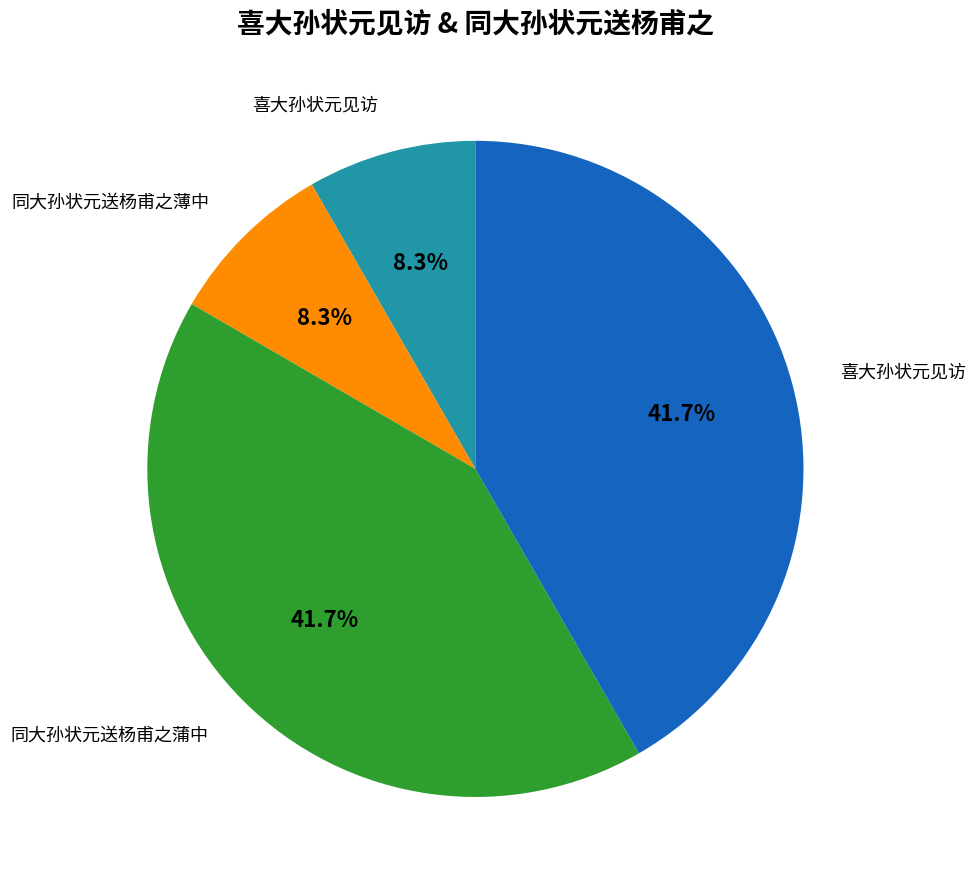

Is there a majority slice in this chart?

No